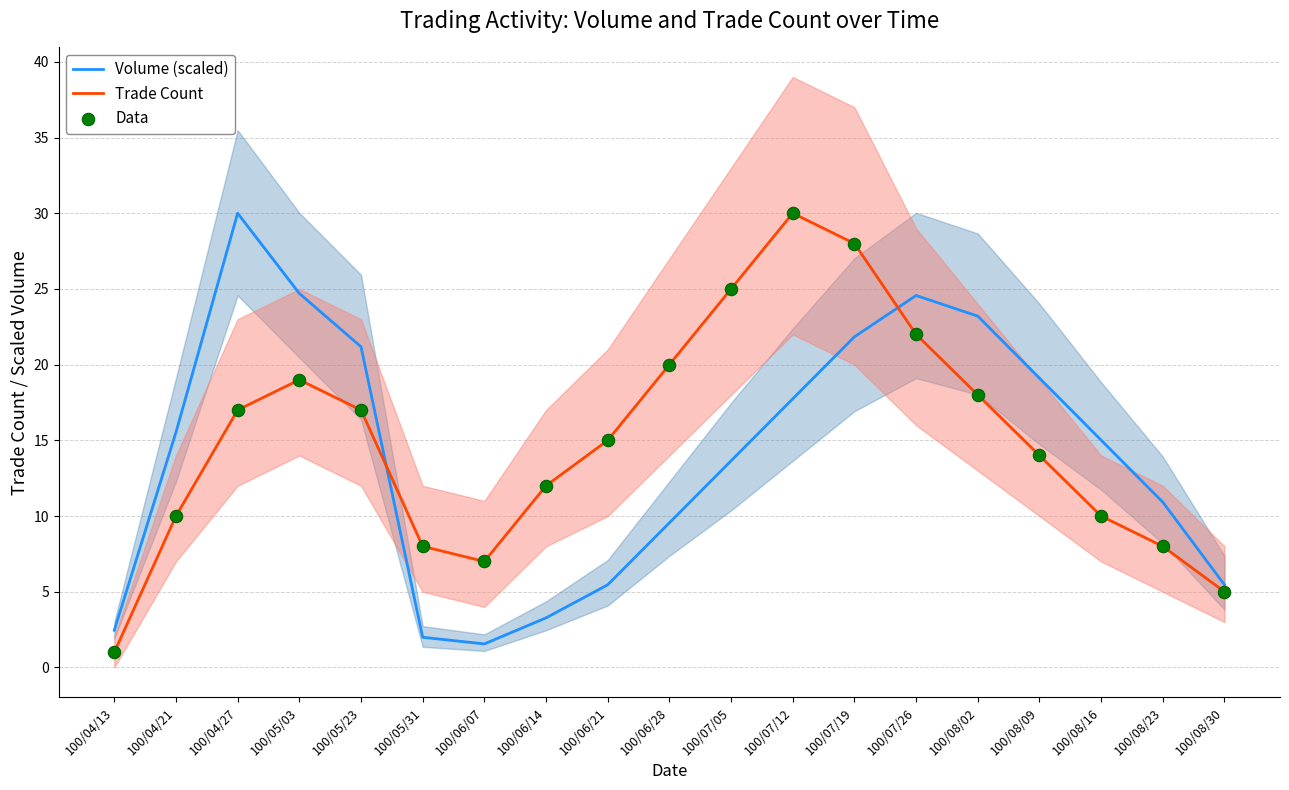

At how many categories does at least one series exceed 13?

13